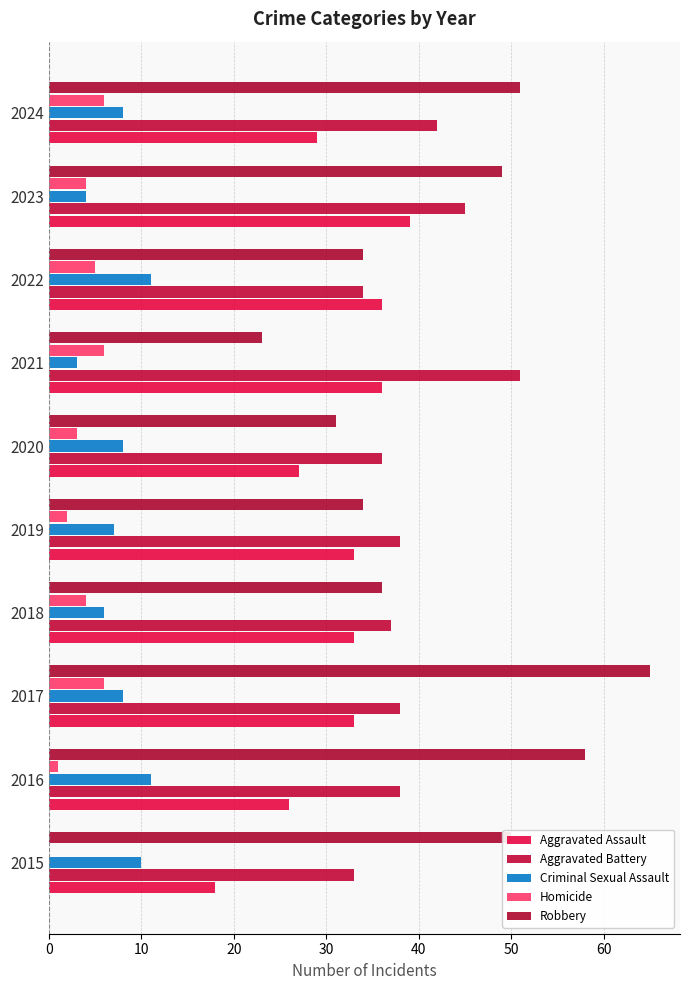

List the series in order of their peak value, lowest first.

Homicide, Criminal Sexual Assault, Aggravated Assault, Aggravated Battery, Robbery